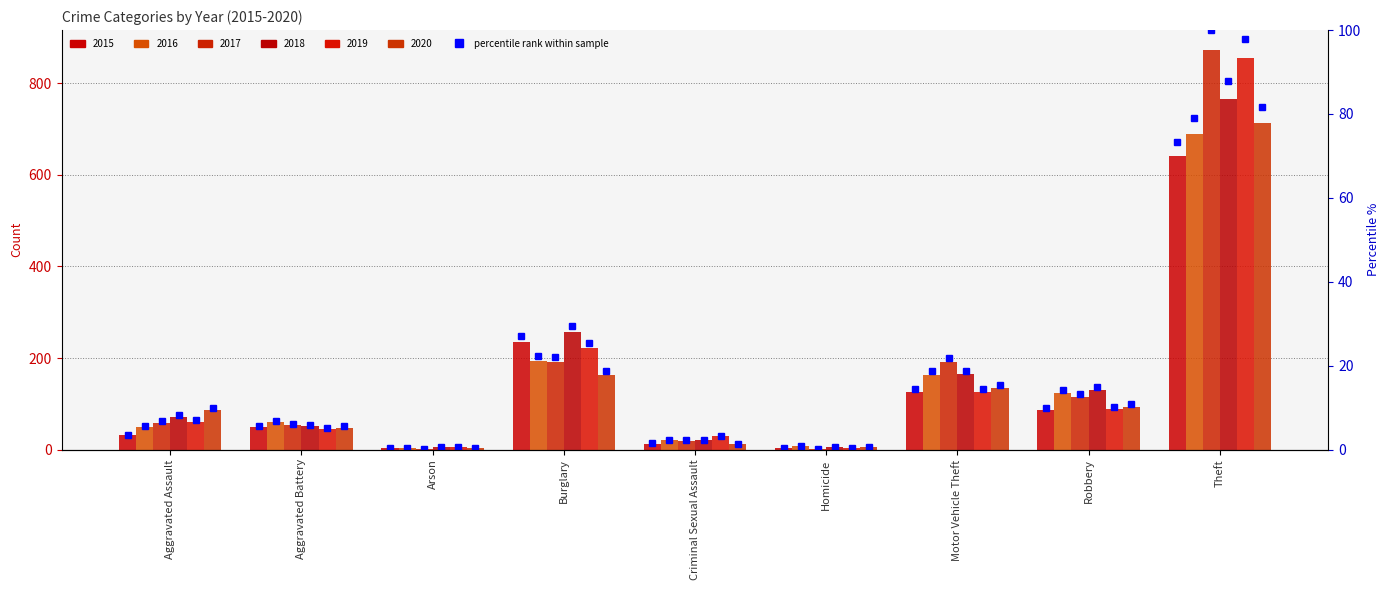

What is the change in value from Criminal Sexual Assault to Theft?

+71.9